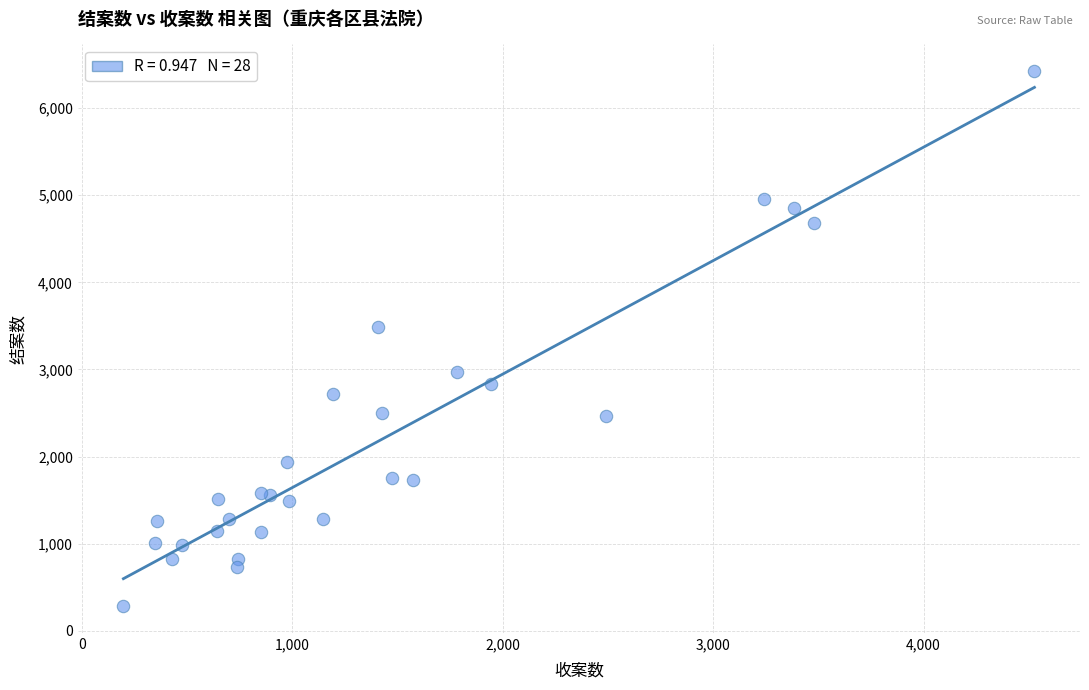

What Y value in the scatter plot is closest to 3352?

3492